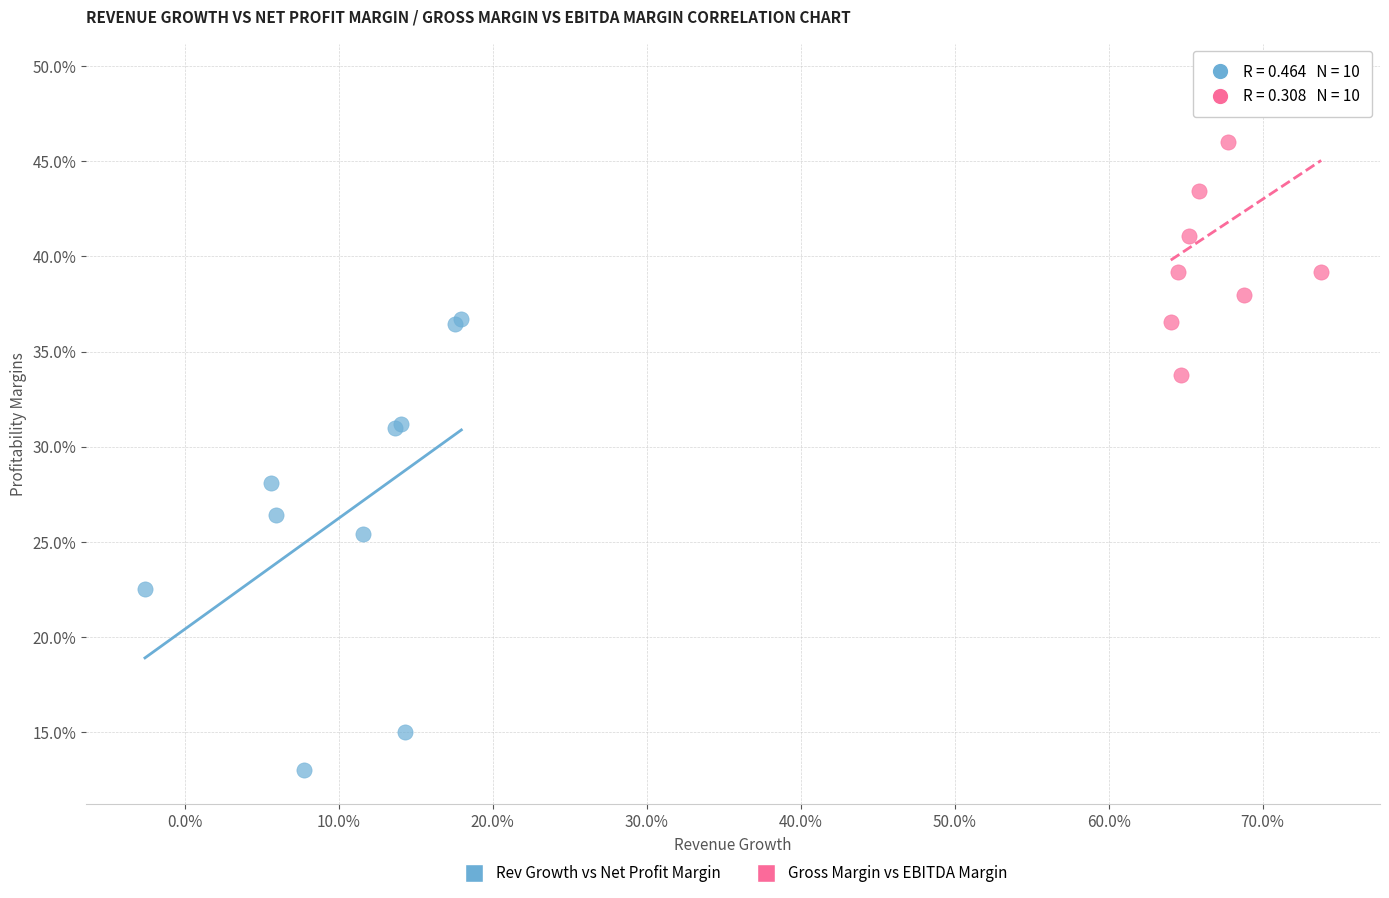

What are all the series names shown in the legend?

Rev Growth vs Net Profit Margin, Gross Margin vs EBITDA Margin